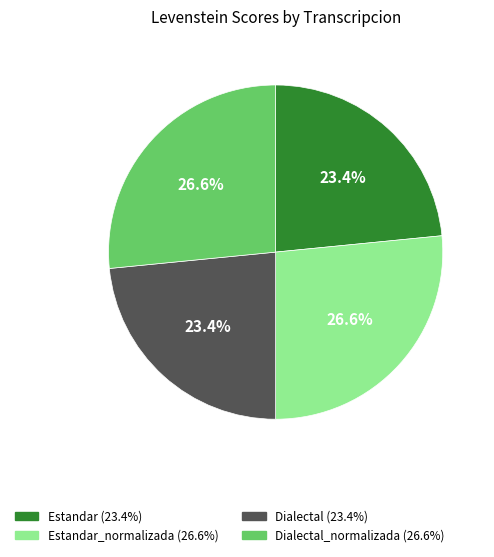

Is there a majority slice in this chart?

No